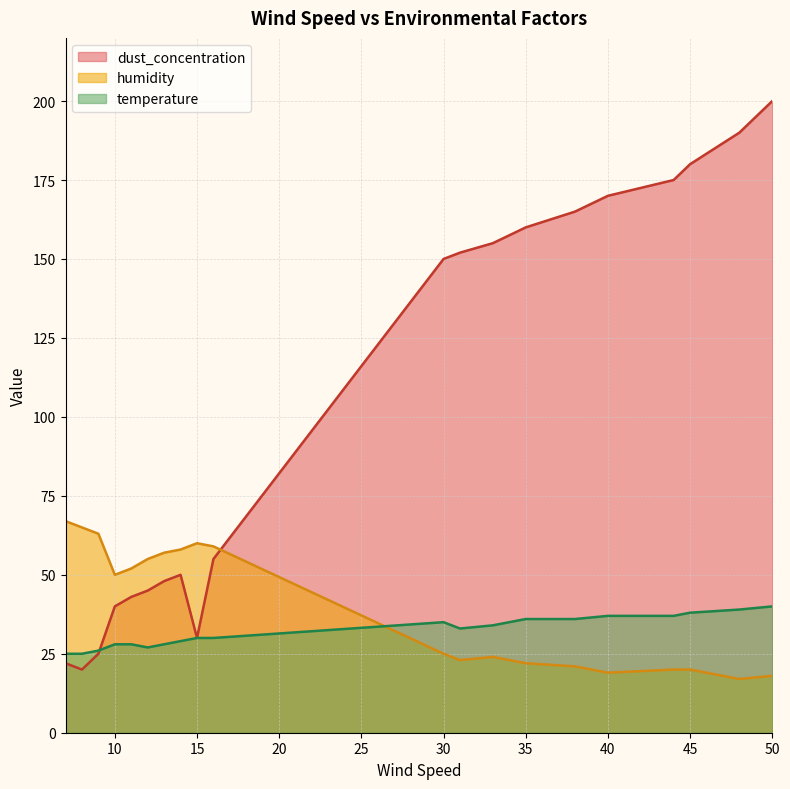

Which series changed the most between 8 and 48?

dust_concentration